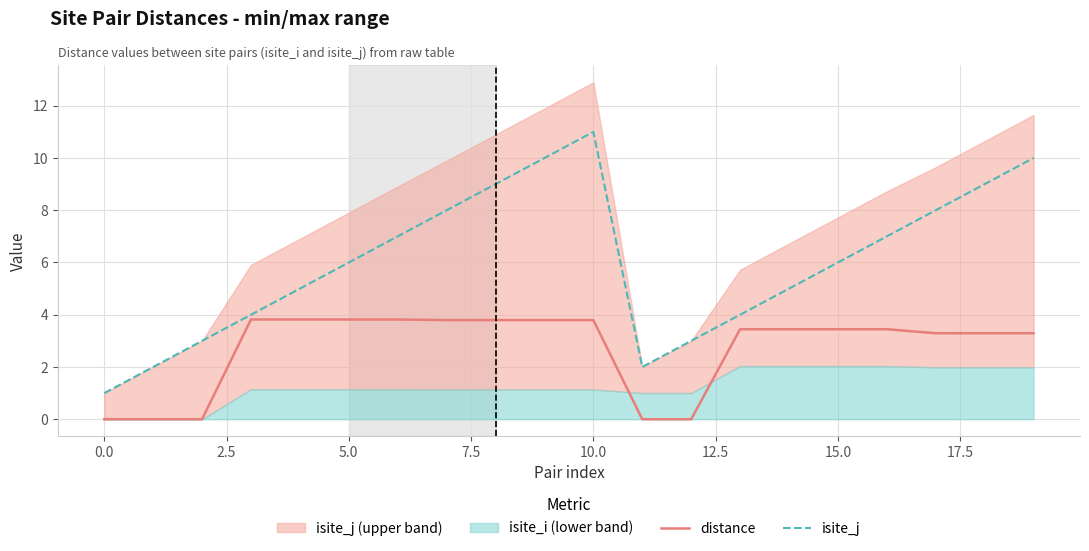

The distance series shows 3.8 at 10.0. True or false?

True